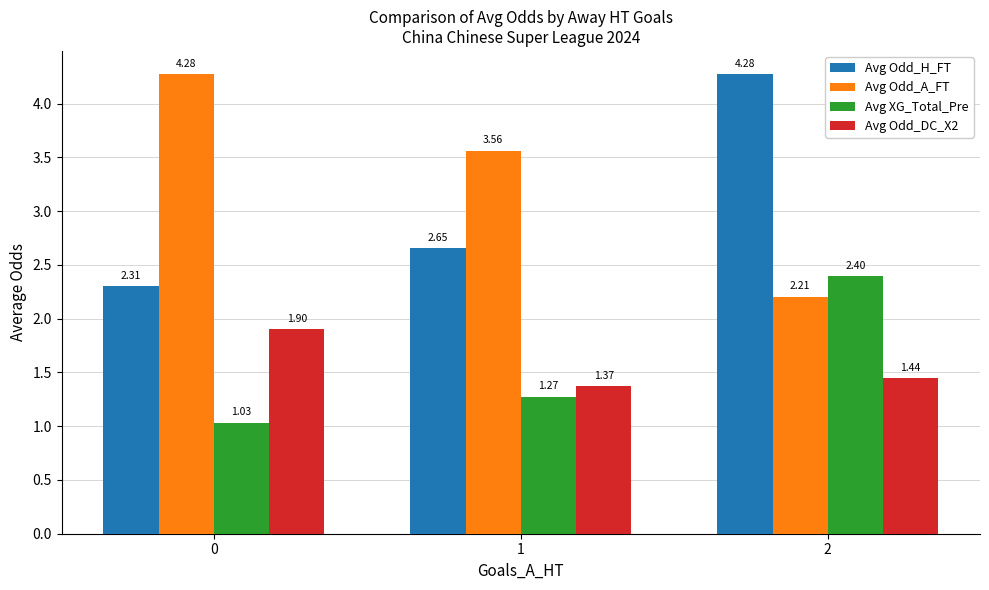

Rank the categories by Avg Odd_DC_X2 value from lowest to highest.

1, 2, 0